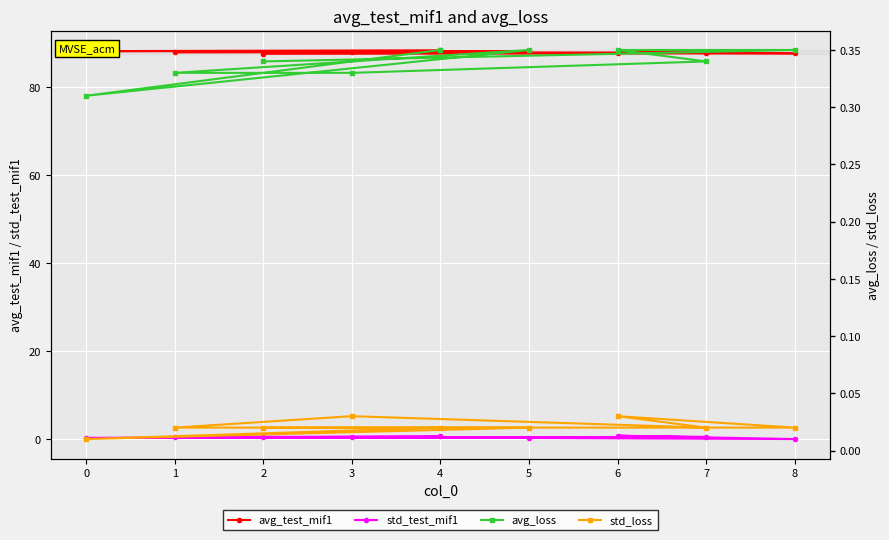

True or false: std_test_mif1 has more than 2 interior local peaks.

False